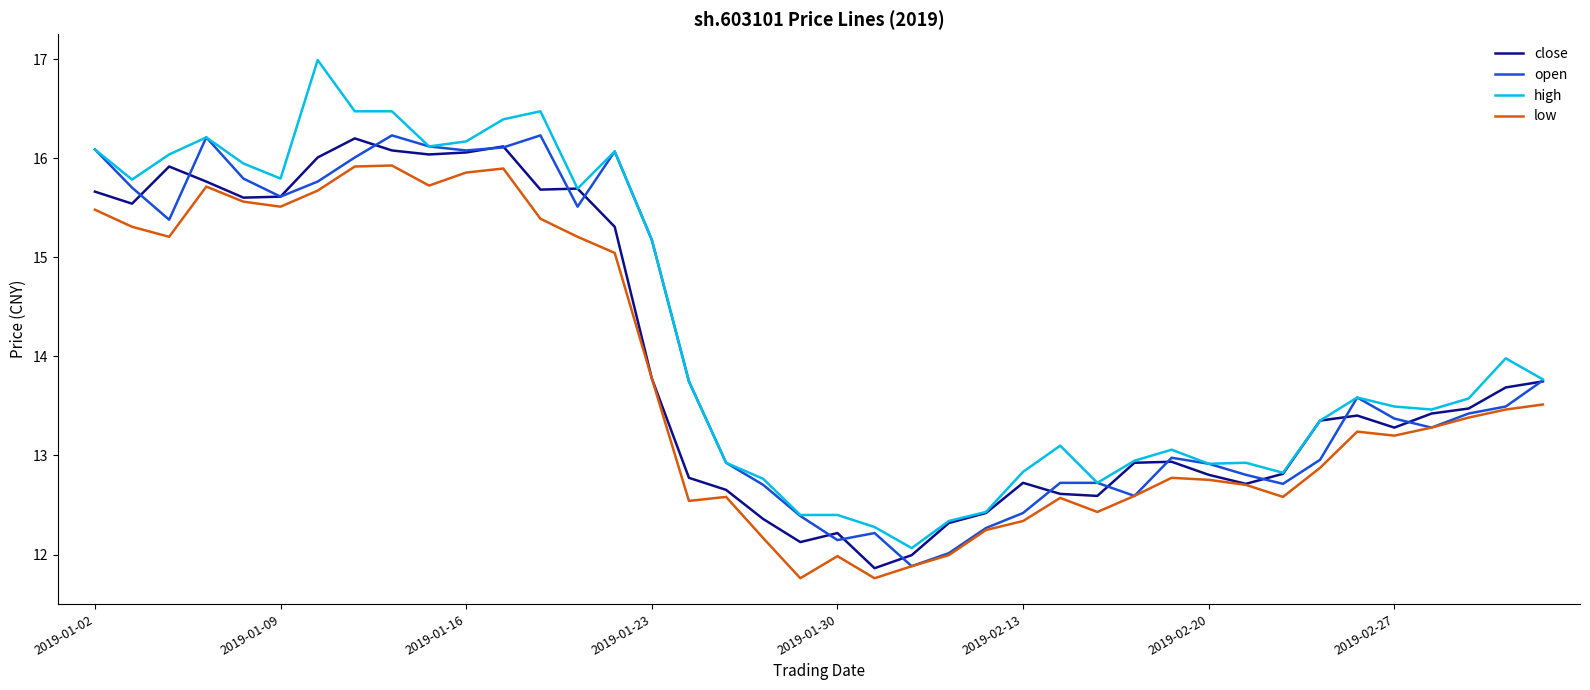

True or false: high and low cross at least once.

False